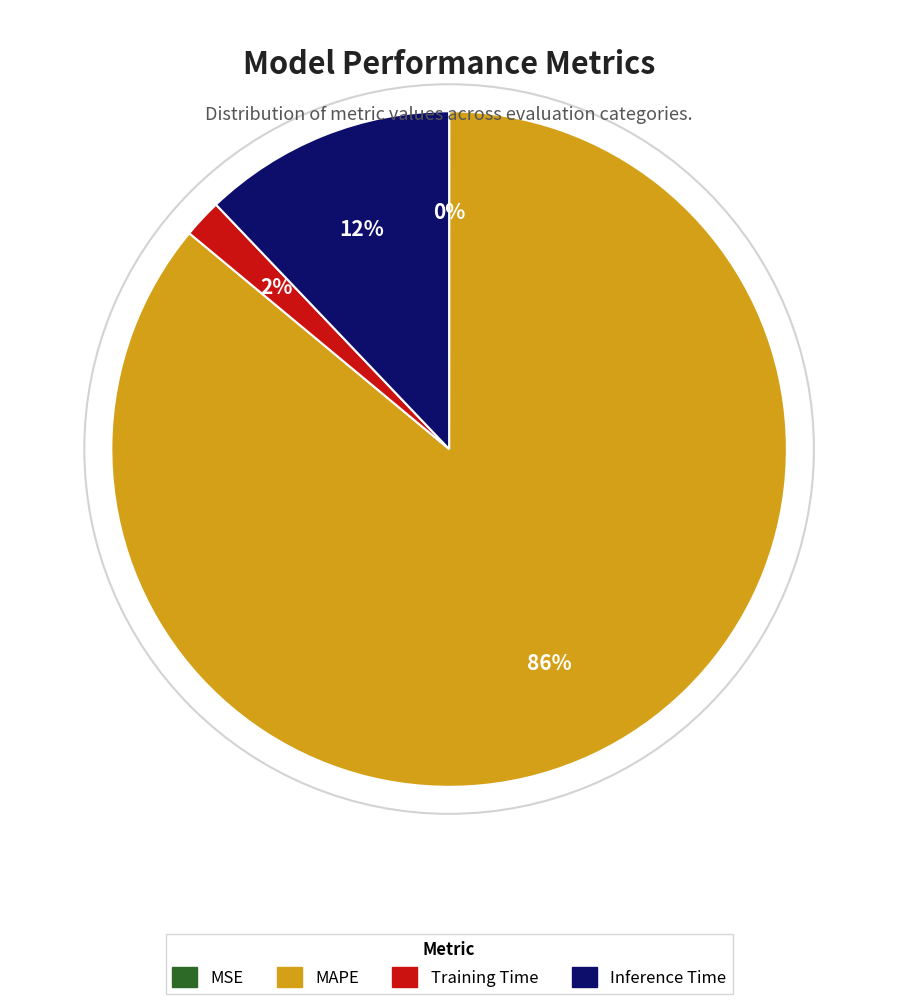

Which has a higher value, Training Time or MSE?

Training Time